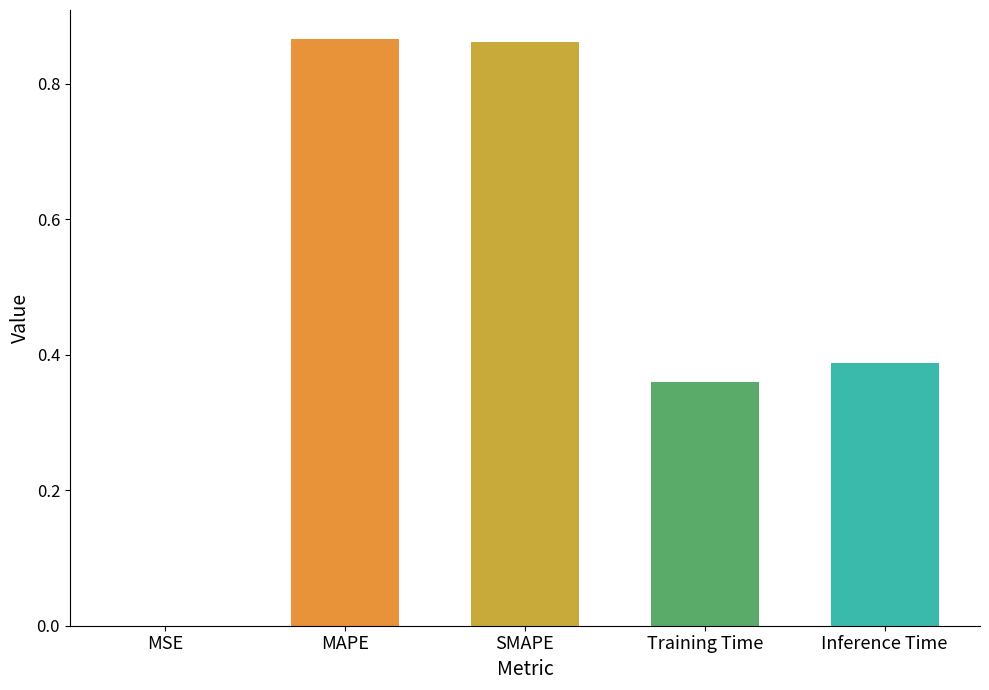

Between MAPE and MSE, which is larger?

MAPE